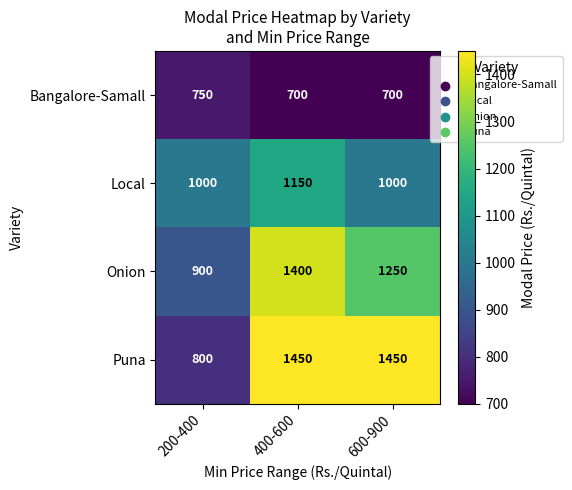

Rank the series by their maximum value, from highest to lowest.

Puna, Onion, Local, Bangalore-Samall